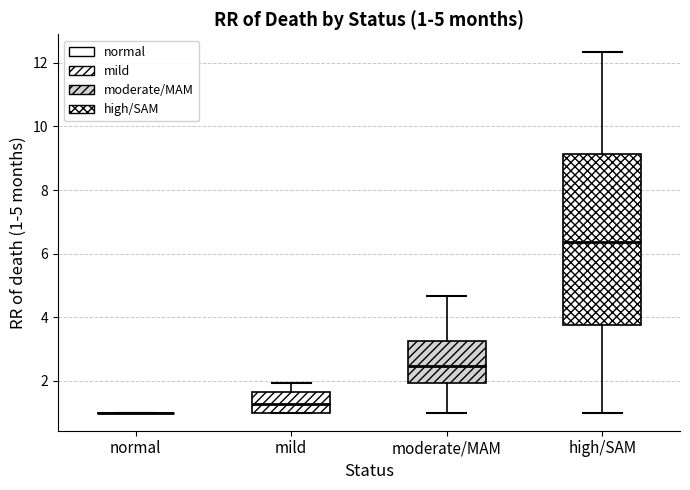

Comparing the boxes themselves (not the whiskers), which one is the tallest?

high/SAM